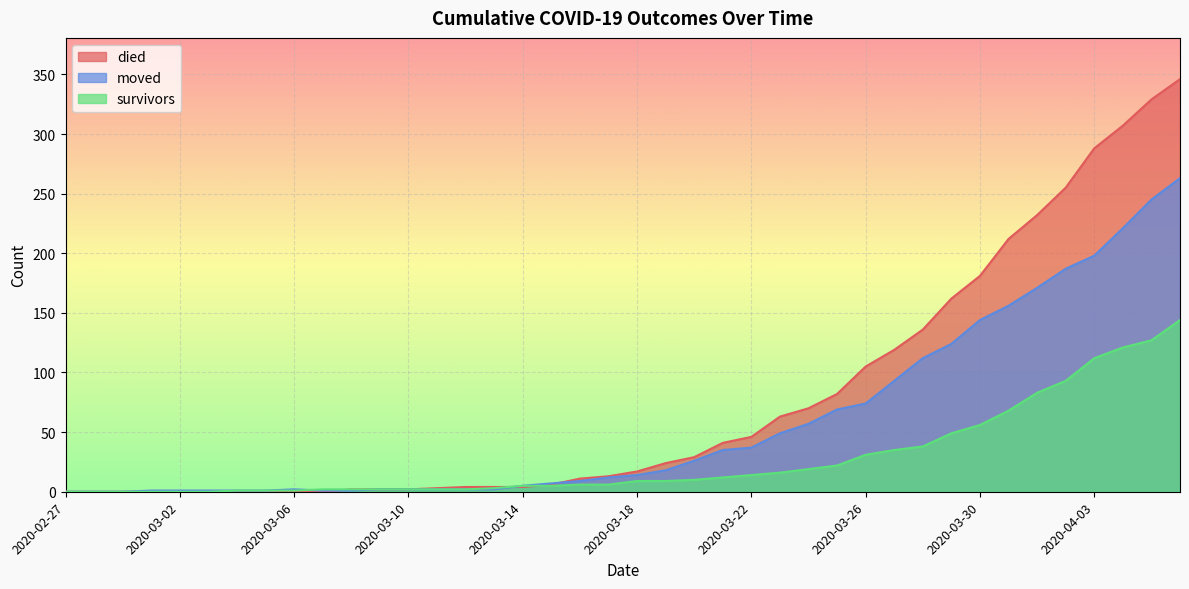

Which series has the largest range (max minus min)?

died